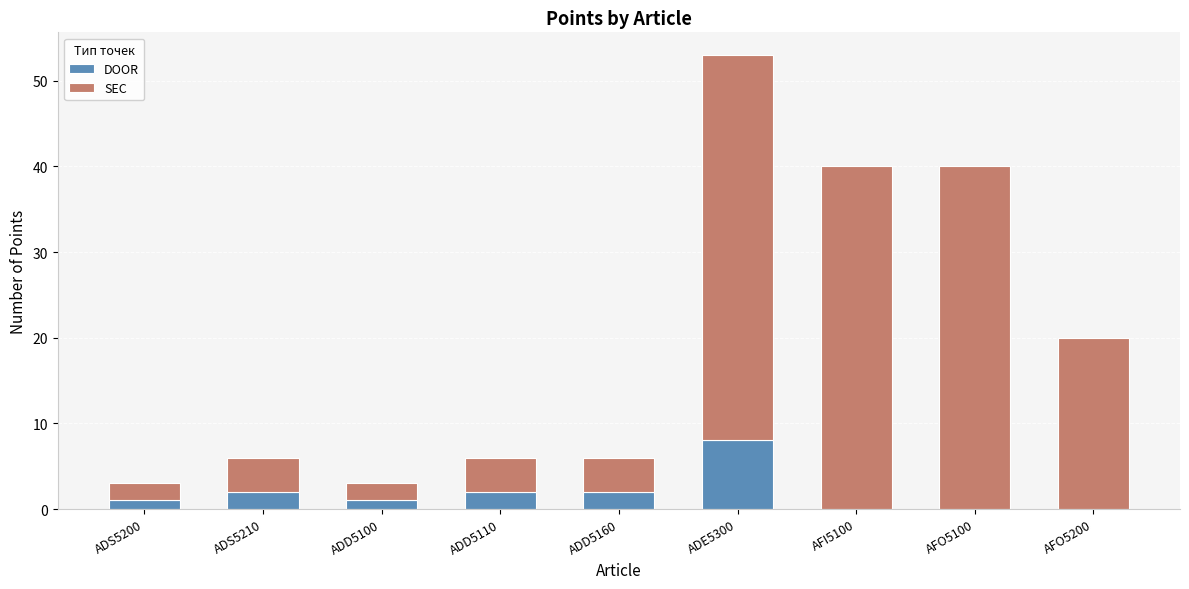

Reading left to right, what are the values for DOOR?

ADS5200=1	ADS5210=2	ADD5100=1	ADD5110=2	ADD5160=2	ADE5300=8	AFI5100=0	AFO5100=0	AFO5200=0